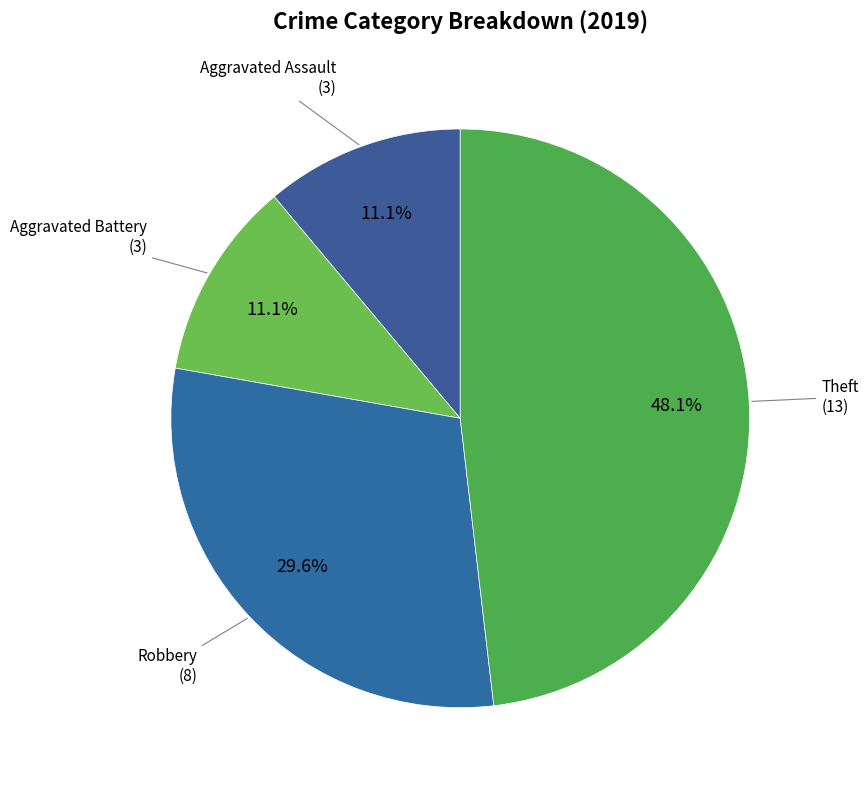

Does any single category account for the majority?

No